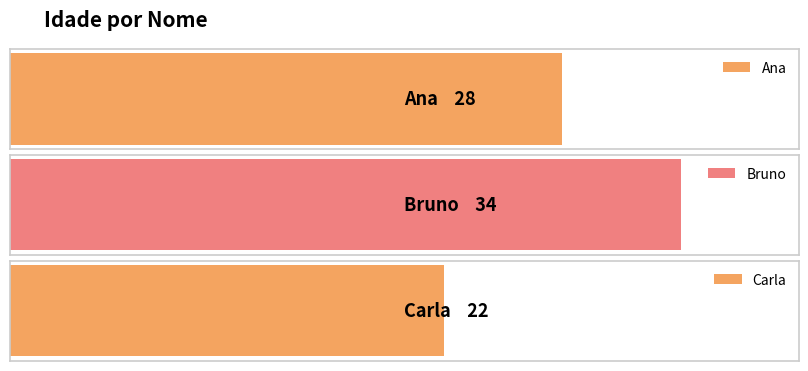

What is the average value?

28